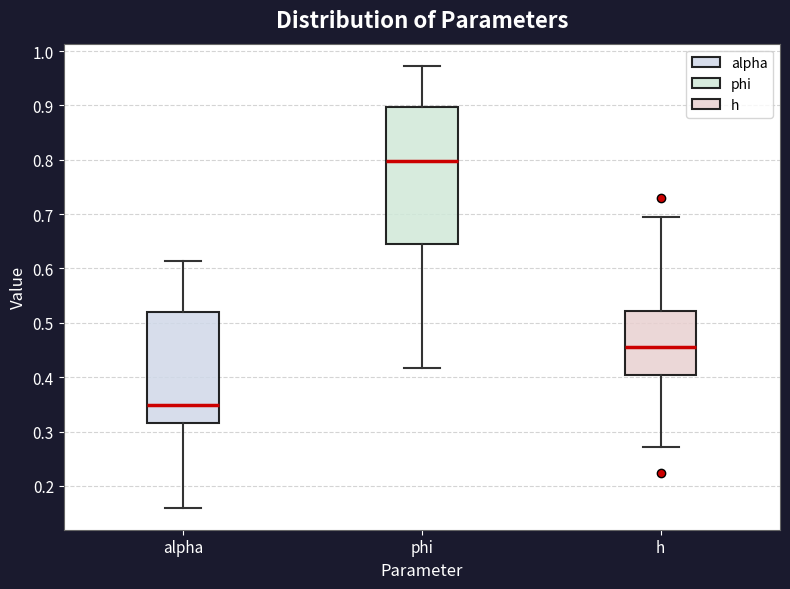

Reading left to right, transcribe this box plot: for each box, give where its median line is, the range the box spans, and where its two whiskers end, as read against the y-axis. The values are not printed on the chart, so give them approximately, as read against the axis.

alpha: median 0.35, box 0.32 to 0.52, whiskers 0.16 to 0.61
phi: median 0.80, box 0.64 to 0.90, whiskers 0.42 to 0.97
h: median 0.45, box 0.40 to 0.52, whiskers 0.27 to 0.69